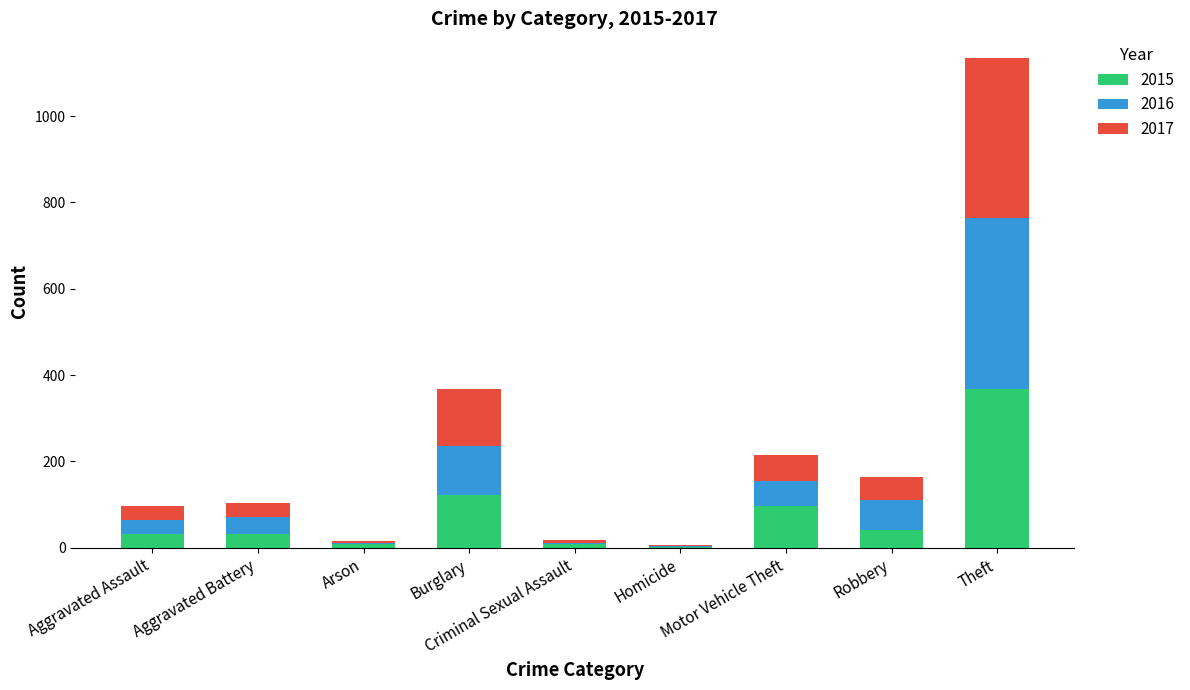

What is the sum of all 2015 values?

713